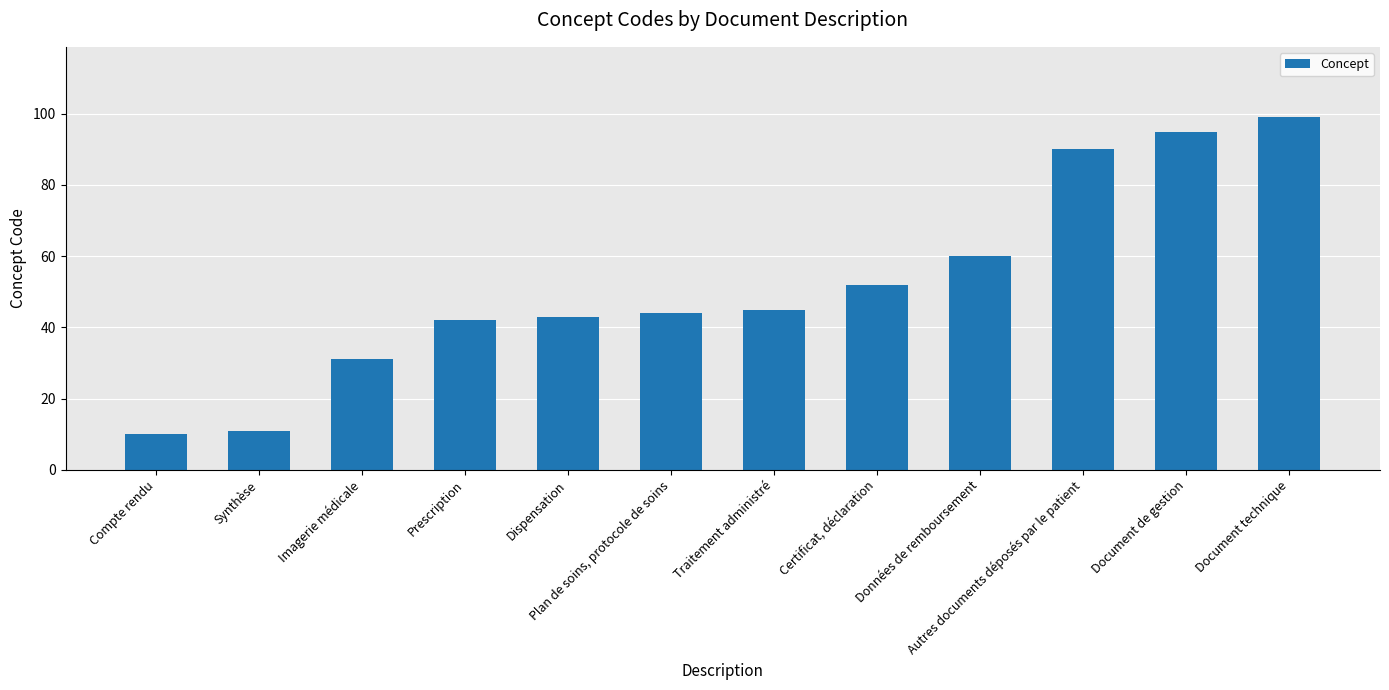

The value at Plan de soins, protocole de soins is 44. True or false?

True